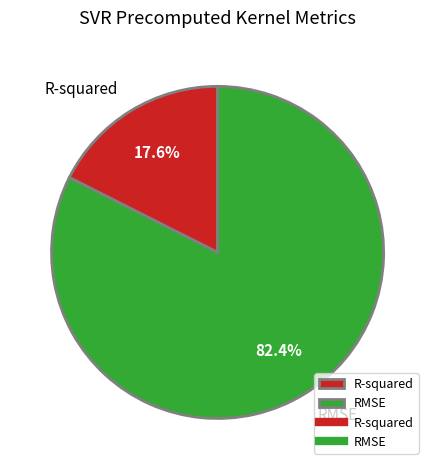

Does any single category account for the majority?

Yes